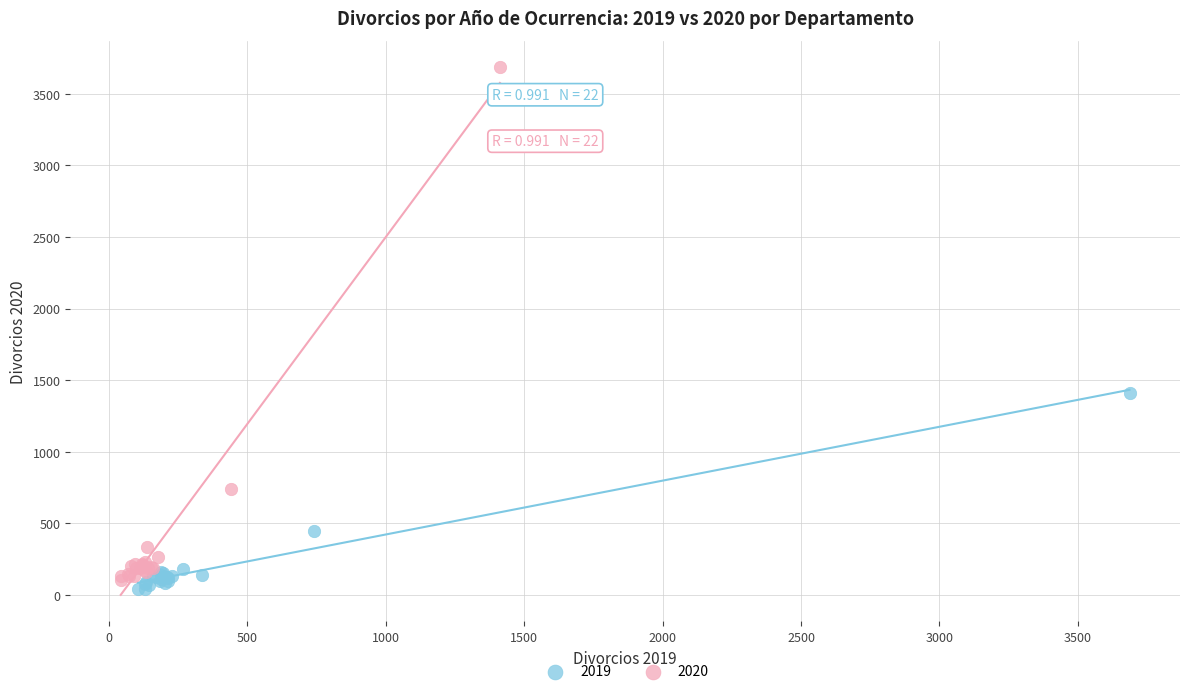

Which series reaches the maximum Y coordinate?

2020